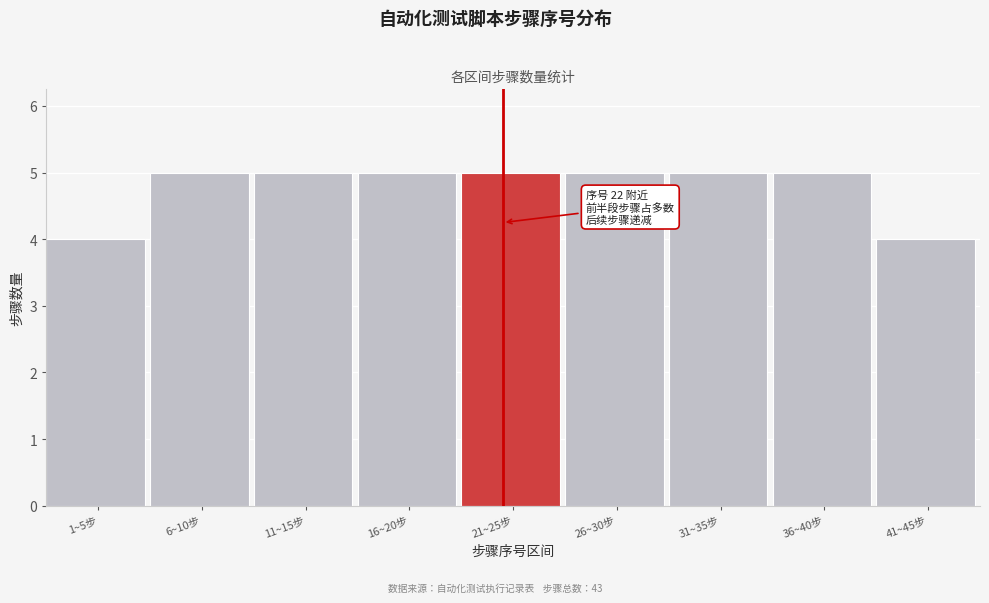

Reading left to right, transcribe all the data shown in this chart.

4	5	5	5	5	5	5	5	4